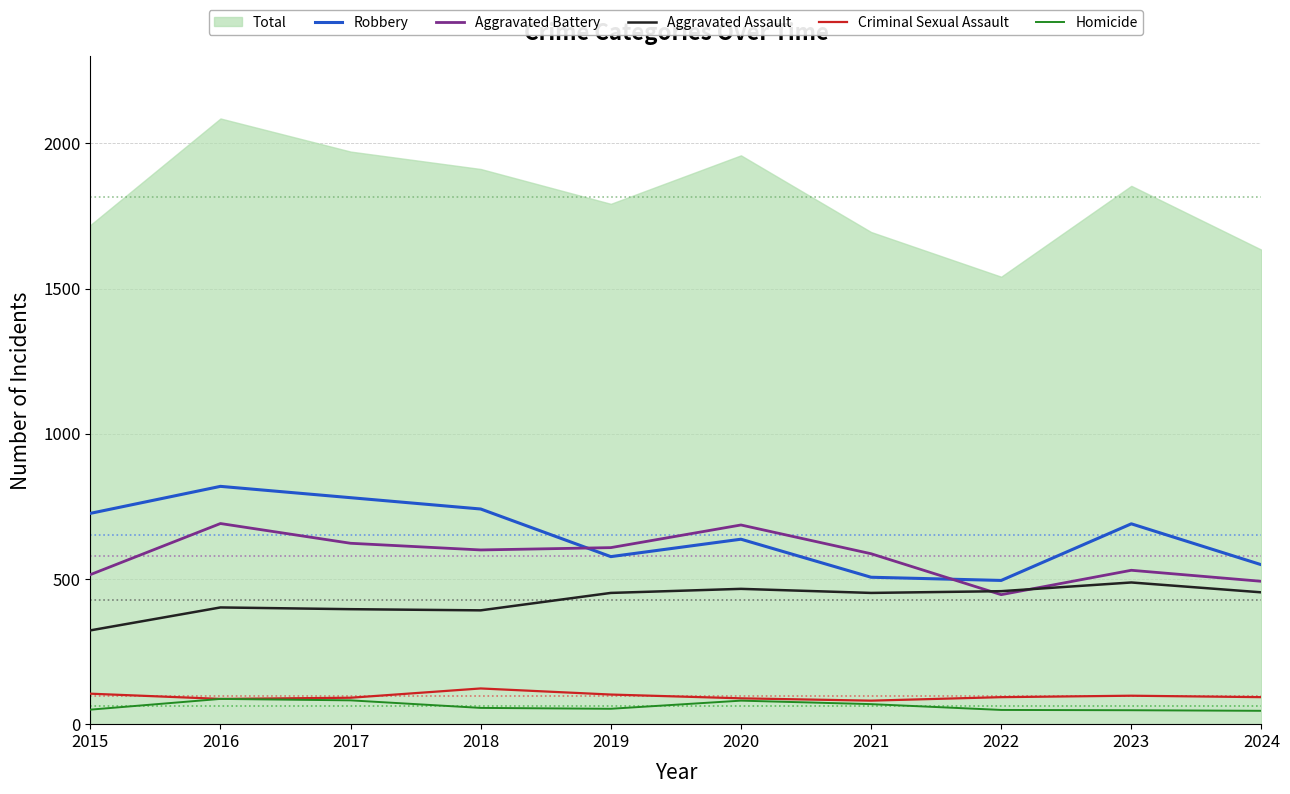

True or false: Aggravated Battery and Criminal Sexual Assault intersect in this chart.

False